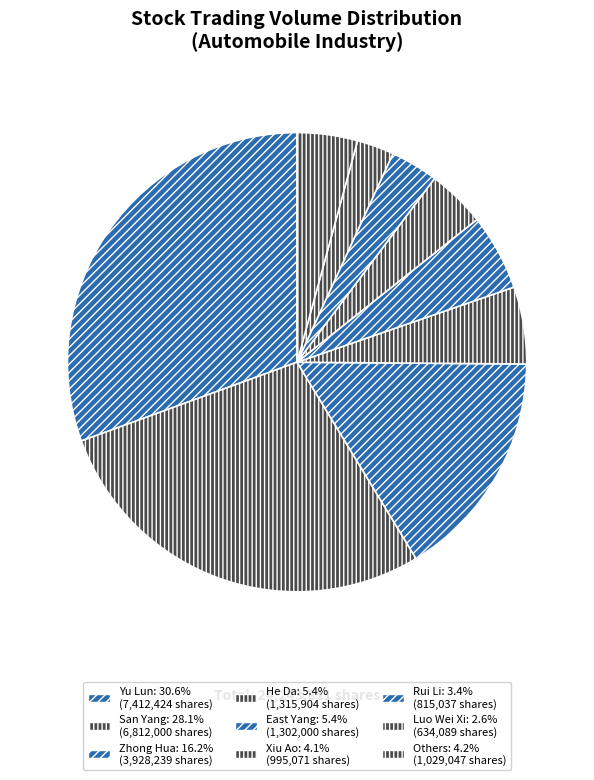

Count the number of slices in the pie.

9